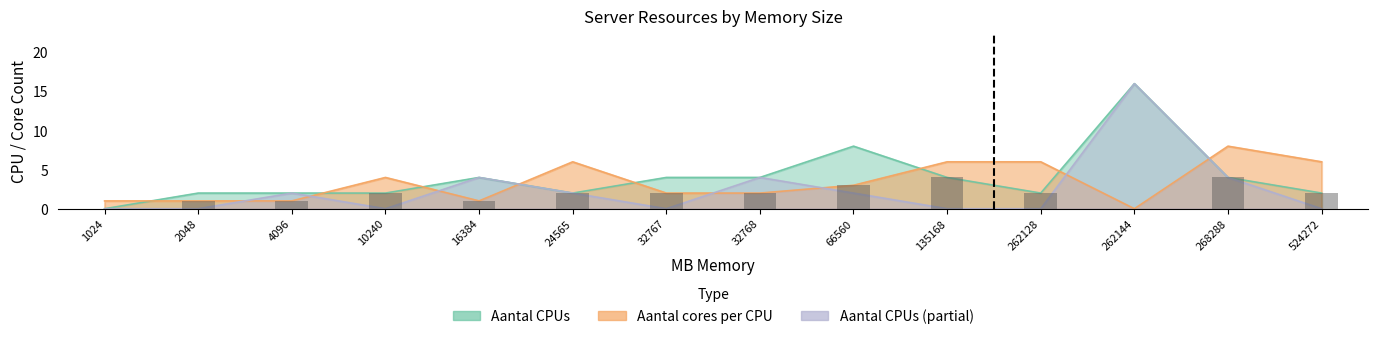

Count the number of data series in this chart.

3